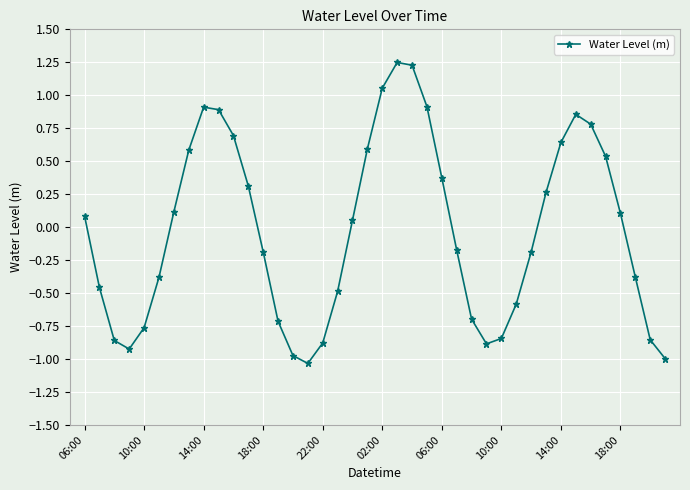

What is the difference between the maximum and minimum values?

2.3